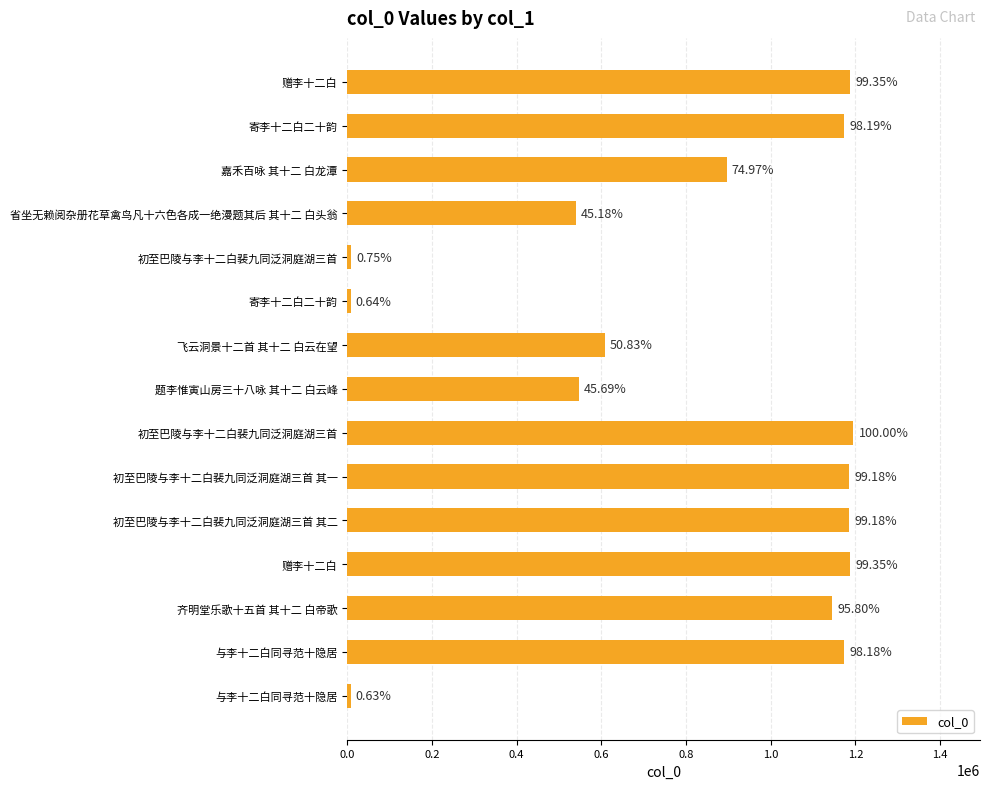

What is the minimum value shown in the chart?

7568